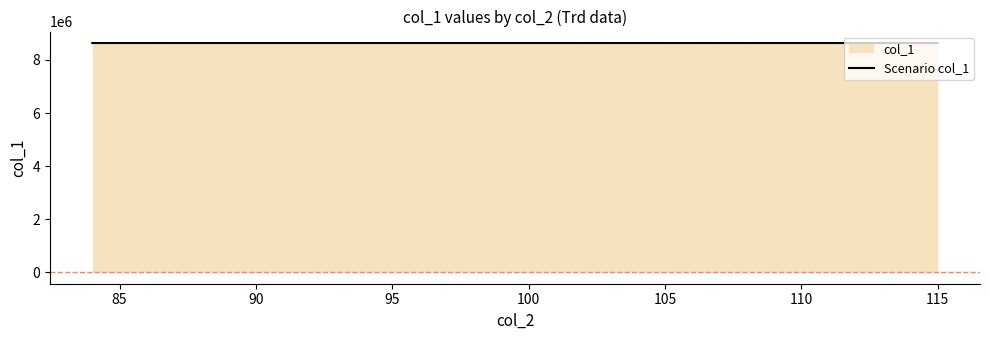

Reading right to left, transcribe all the data shown in this chart.

8637969.1	8637963.8	8637977.1	8637967.8	8637979.6	8637968.4	8637960.0	8637961.1	8637977.4	8637976.0	8637974.6	8637962.6	8637977.6	8637962.9	8637959.7	8637952.0	8637955.1	8637975.1	8637970.4	8637965.3	8637964.2	8637959.2	8637942.9	8637957.1	8637951.2	8637950.8	8637941.7	8637973.6	8637956.3	8637946.0	8637941.8	8637982.1	8637980.3	8637943.4	8637951.8	8637944.4	8637944.1	8637982.4	8637948.7	8637949.0